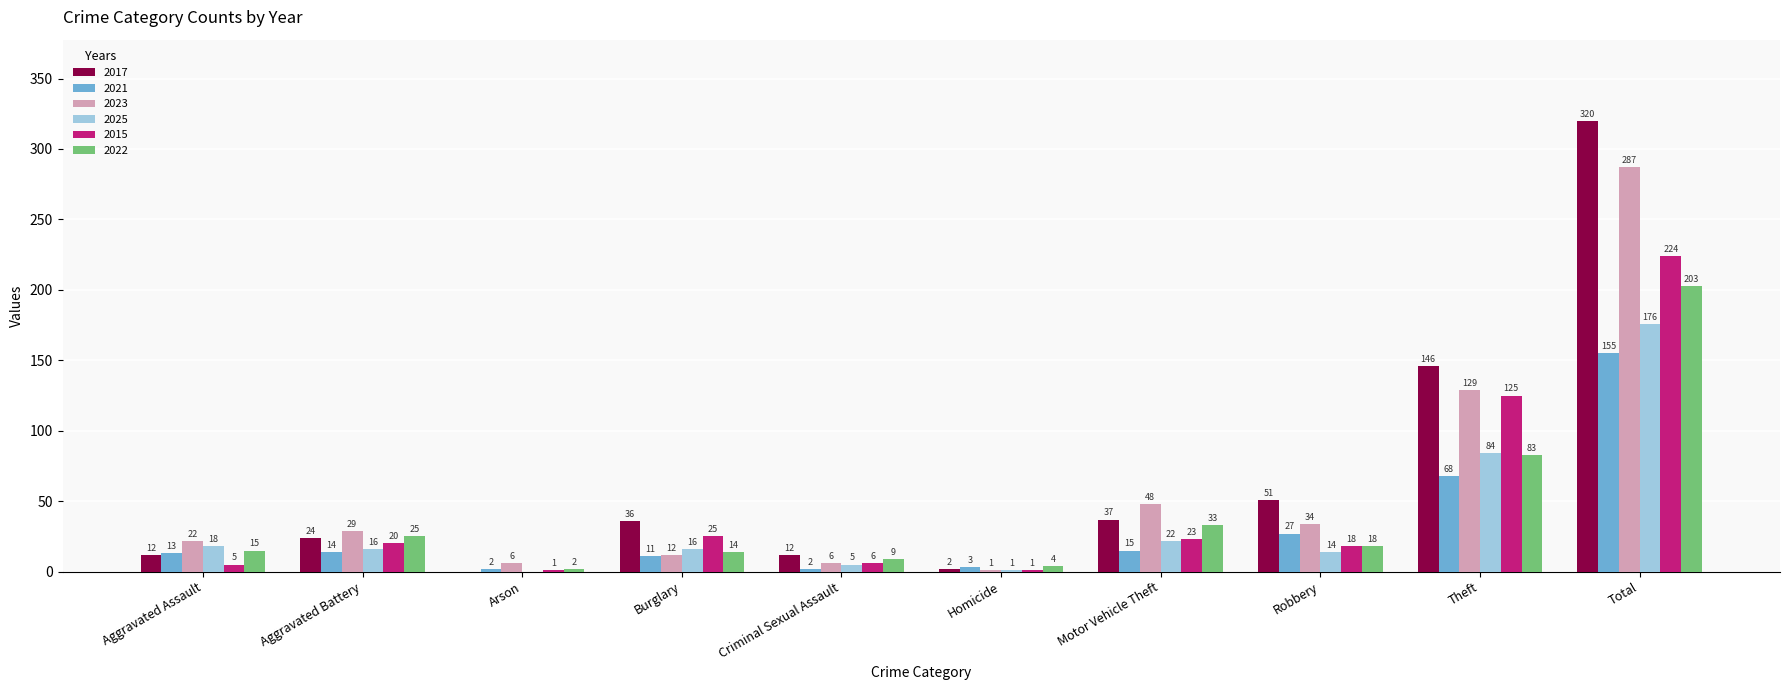

At which category is the sum across all series the highest?

Total